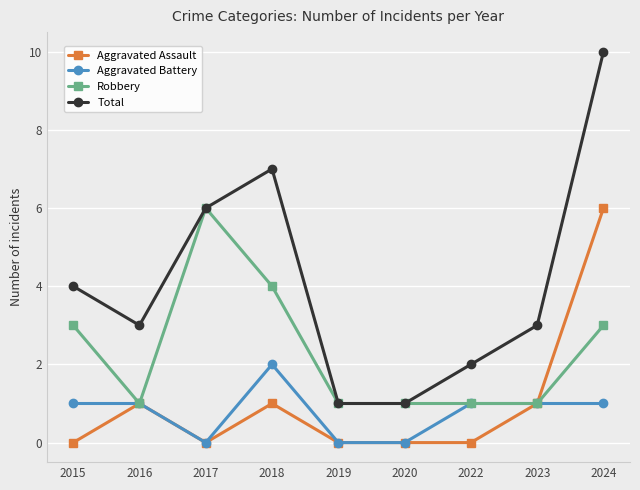

The Total series shows 3 at 2022. True or false?

False